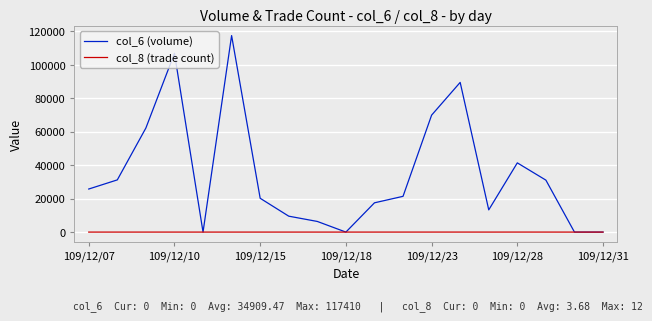

Which series has the largest range (max minus min)?

col_6 (volume)